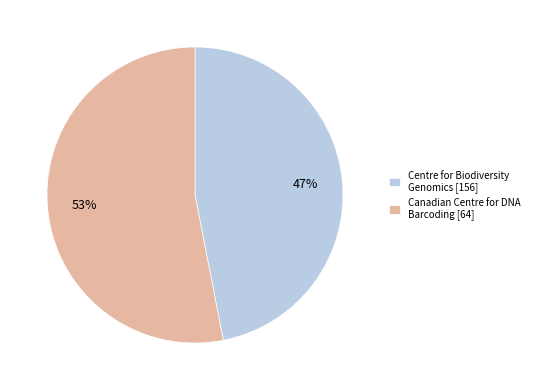

To the nearest percent, what is the average slice percentage?

50%